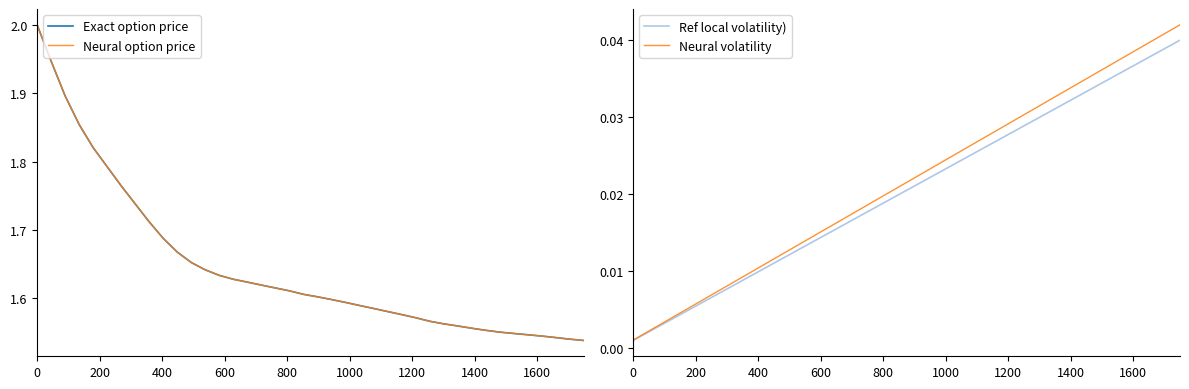

Reading left to right, transcribe all the data shown in this chart.

Exact option price: 2.0	1.9	1.9	1.9	1.8	1.8	1.8	1.7	1.7	1.7	1.7	1.7	1.6	1.6	1.6	1.6	1.6	1.6	1.6	1.6	1.6	1.6	1.6	1.6	1.6	1.6	1.6	1.6	1.6	1.6	1.6	1.6	1.6	1.6	1.5	1.5	1.5	1.5	1.5	1.5
Neural option price: 2.0	1.9	1.9	1.9	1.8	1.8	1.8	1.7	1.7	1.7	1.7	1.7	1.6	1.6	1.6	1.6	1.6	1.6	1.6	1.6	1.6	1.6	1.6	1.6	1.6	1.6	1.6	1.6	1.6	1.6	1.6	1.6	1.6	1.6	1.5	1.5	1.5	1.5	1.5	1.5
Ref local volatility): 0.0	0.0	0.0	0.0	0.0	0.0	0.0	0.0	0.0	0.0	0.0	0.0	0.0	0.0	0.0	0.0	0.0	0.0	0.0	0.0	0.0	0.0	0.0	0.0	0.0	0.0	0.0	0.0	0.0	0.0	0.0	0.0	0.0	0.0	0.0	0.0	0.0	0.0	0.0	0.0
Neural volatility: 0.0	0.0	0.0	0.0	0.0	0.0	0.0	0.0	0.0	0.0	0.0	0.0	0.0	0.0	0.0	0.0	0.0	0.0	0.0	0.0	0.0	0.0	0.0	0.0	0.0	0.0	0.0	0.0	0.0	0.0	0.0	0.0	0.0	0.0	0.0	0.0	0.0	0.0	0.0	0.0